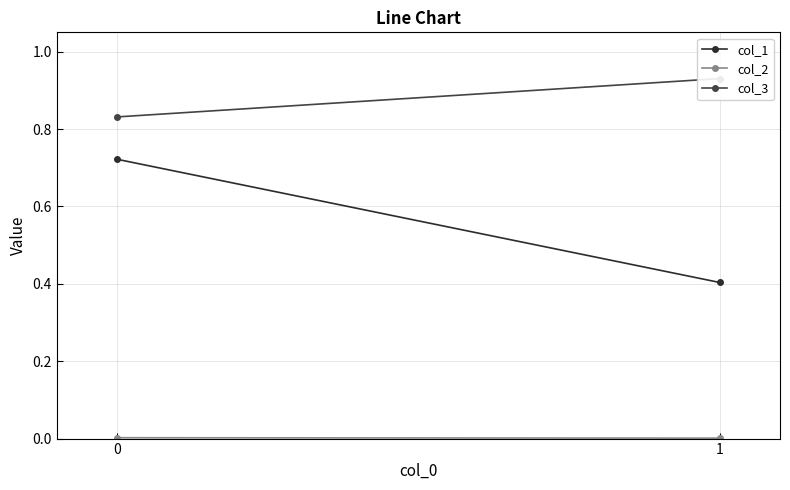

List the series in order of their overall mean, lowest first.

col_2, col_1, col_3